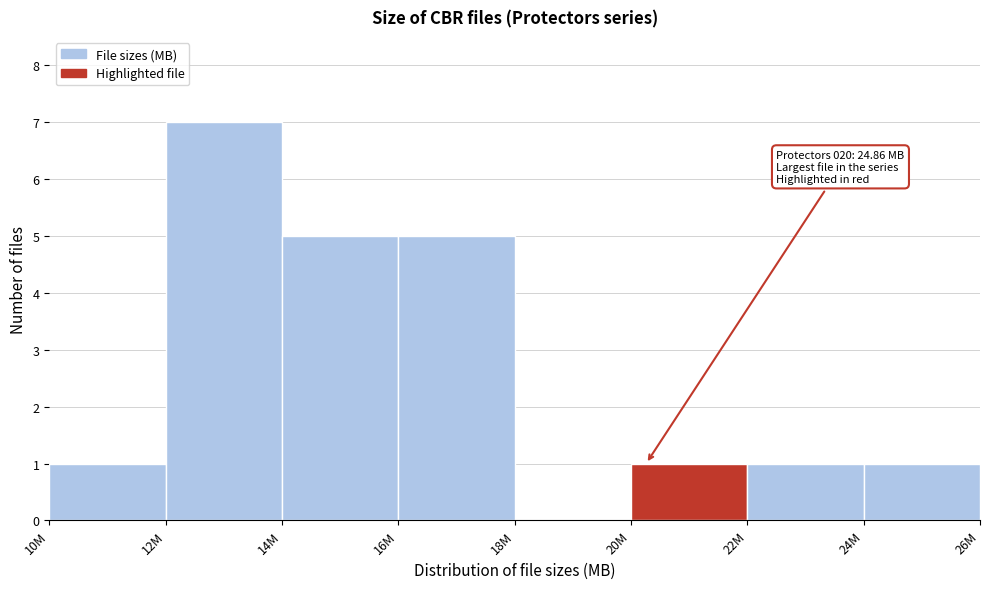

Reading left to right, list all the values displayed in this chart.

10M=1	12M=7	14M=5	16M=5	18M=0	20M=1	22M=1	24M=1